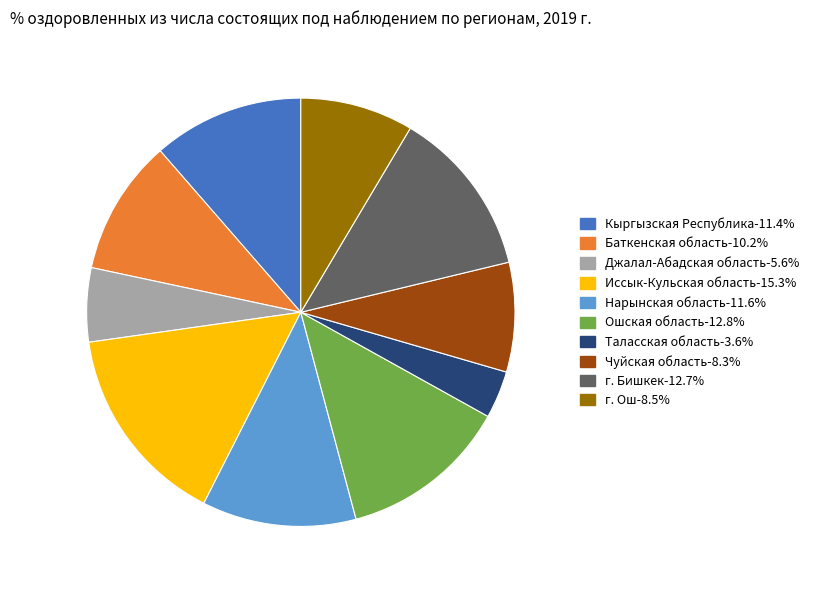

Which has a higher value, г. Бишкек or г. Ош?

г. Бишкек